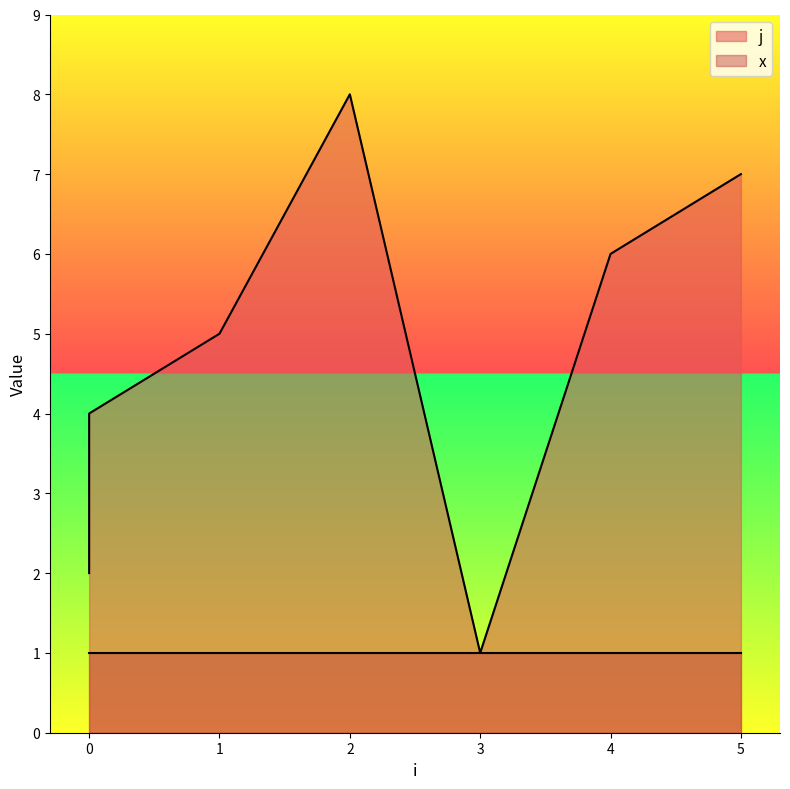

What is the minimum value shown in the chart?

1